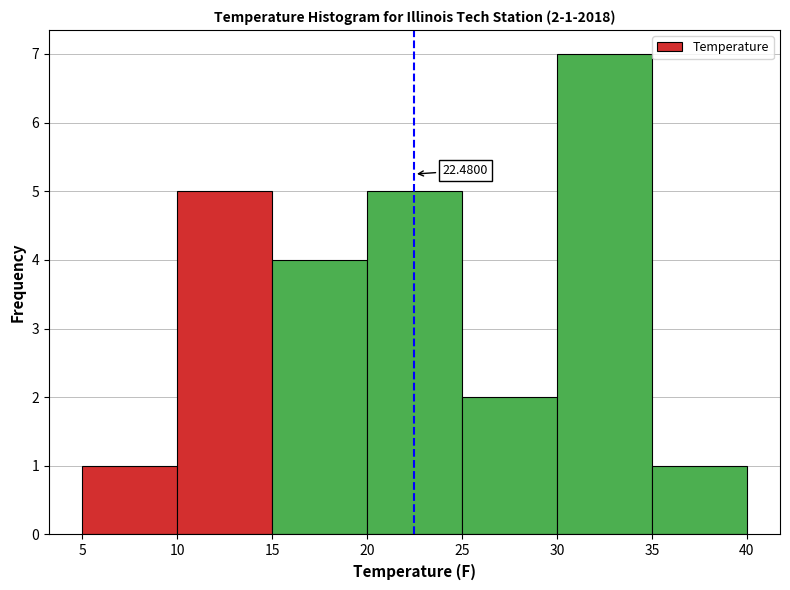

Over which range of the x-axis is the bar tallest?

30 to 35